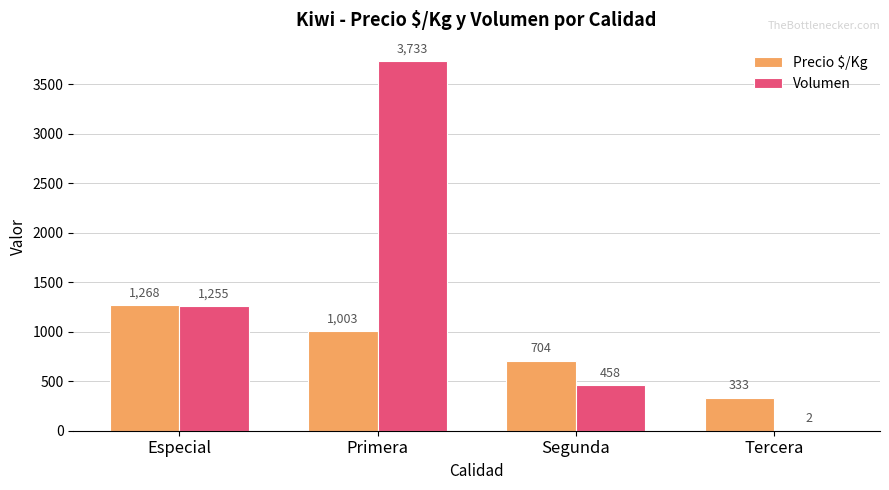

Are the bars horizontal?

No